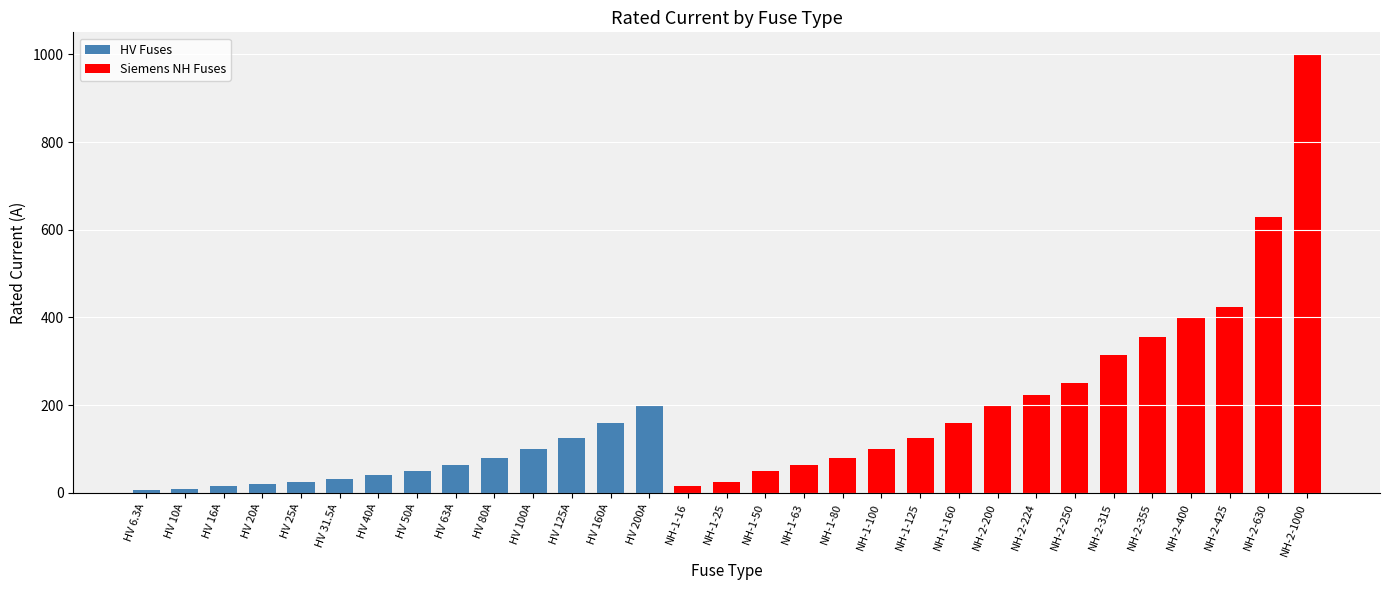

What is the difference between the maximum and second lowest values?

990.0